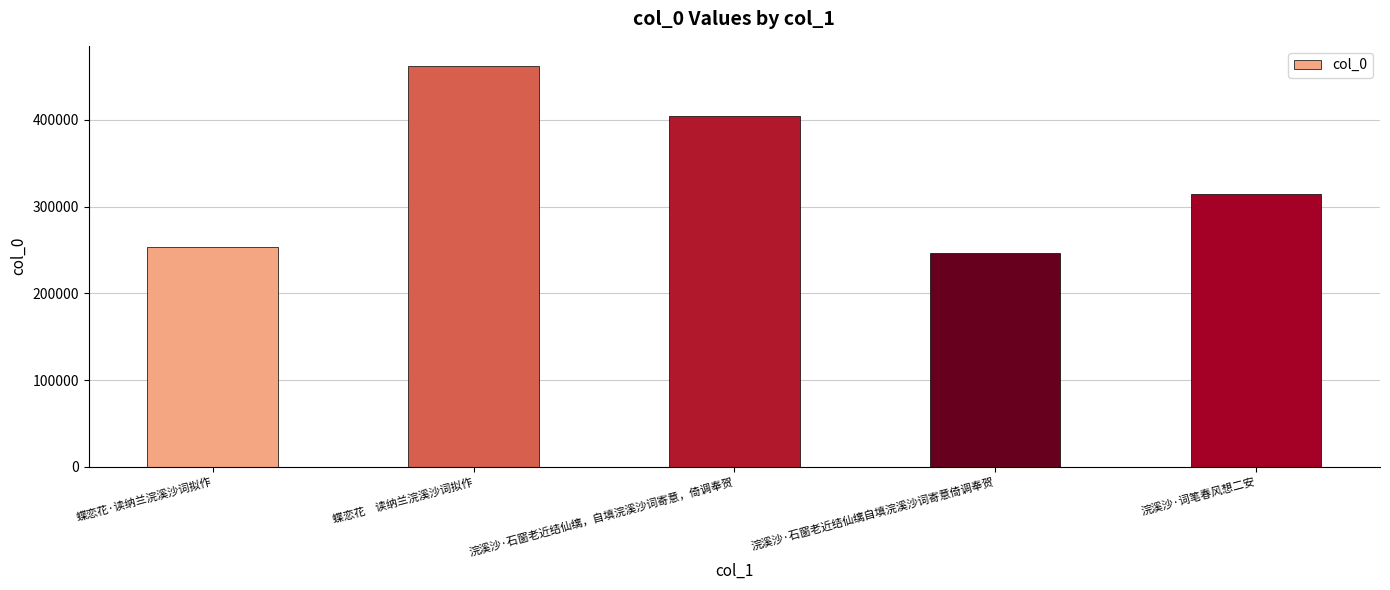

What is the change in value from 蝶恋花·读纳兰浣溪沙词拟作 to 蝶恋花　读纳兰浣溪沙词拟作?

+209358